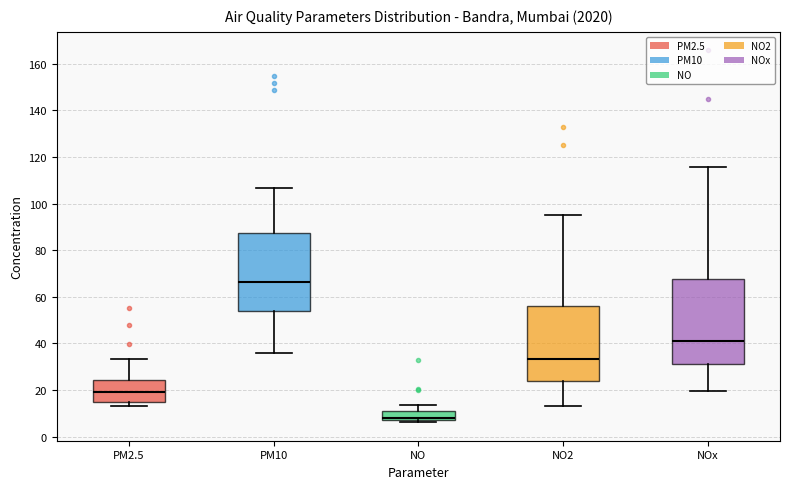

Reading left to right, read every box against the y-axis: the position of its median line, the range the box covers, and the ends of its whiskers. The values are not printed on the chart, so give them approximately, as read against the axis.

PM2.5: median 20, box 14 to 24, whiskers 14 (just below the box's lower edge) to 34
PM10: median 66, box 54 to 88, whiskers 36 to 106
NO: median 8, box 6 to 10, whiskers 6 (just below the box's lower edge) to 14
NO2: median 34, box 24 to 56, whiskers 14 to 96
NOx: median 42, box 30 to 68, whiskers 20 to 116